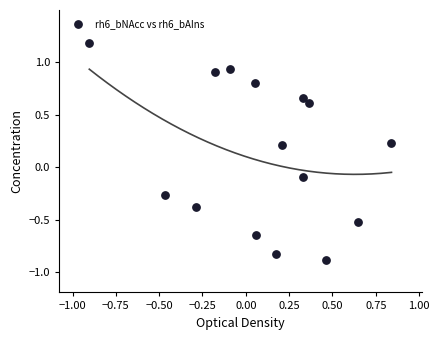

What is the range of X values (max minus min)?

1.7